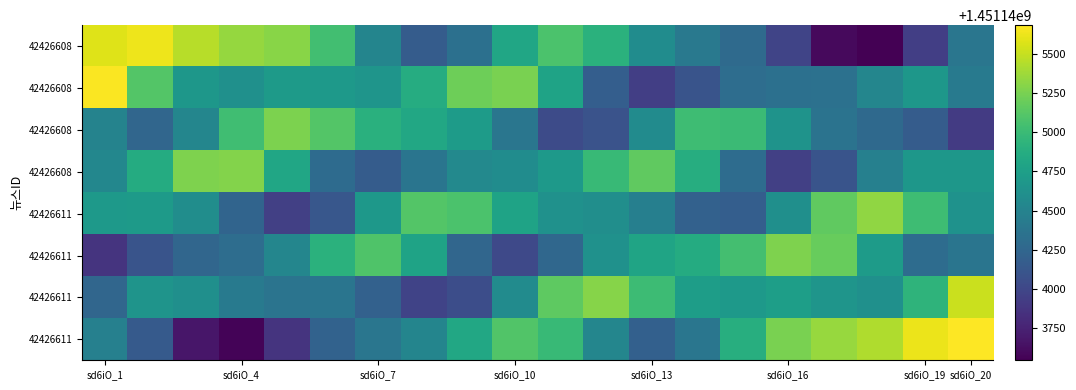

At which category is the sum across all series the highest?

sd6iO_20